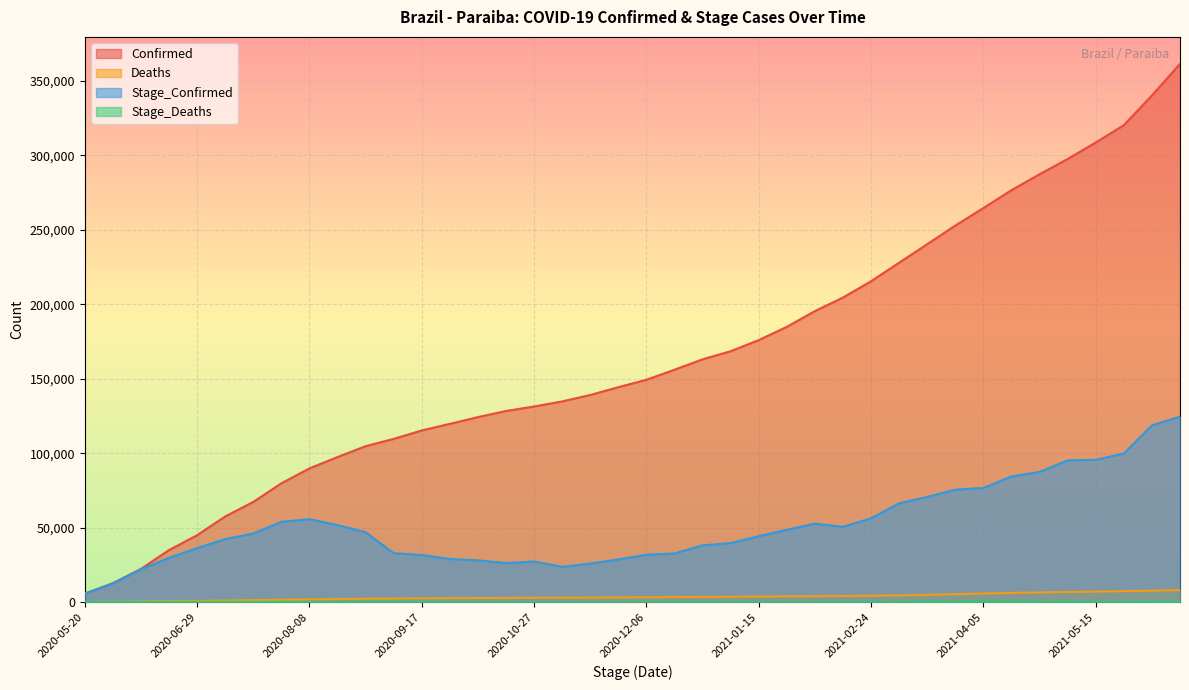

List the labels in order of Deaths value, smallest first.

2020-05-20, 2020-05-30, 2020-06-09, 2020-06-19, 2020-06-29, 2020-07-09, 2020-07-19, 2020-07-29, 2020-08-08, 2020-08-18, 2020-08-28, 2020-09-07, 2020-09-17, 2020-09-27, 2020-10-07, 2020-10-17, 2020-10-27, 2020-11-06, 2020-11-16, 2020-11-26, 2020-12-06, 2020-12-16, 2020-12-26, 2021-01-05, 2021-01-15, 2021-01-25, 2021-02-04, 2021-02-14, 2021-02-24, 2021-03-06, 2021-03-16, 2021-03-26, 2021-04-05, 2021-04-15, 2021-04-25, 2021-05-05, 2021-05-15, 2021-05-25, 2021-06-04, 2021-06-14